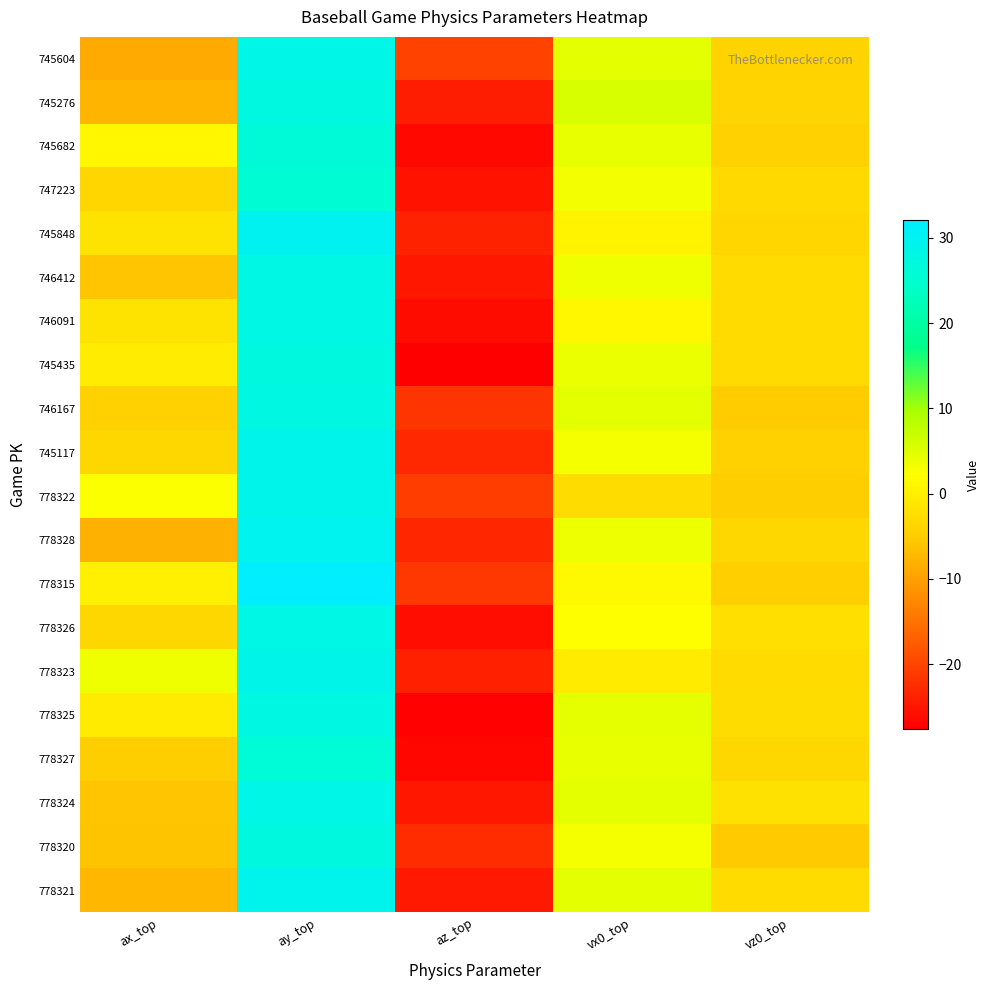

At which category is the sum across all series the highest?

ay_top